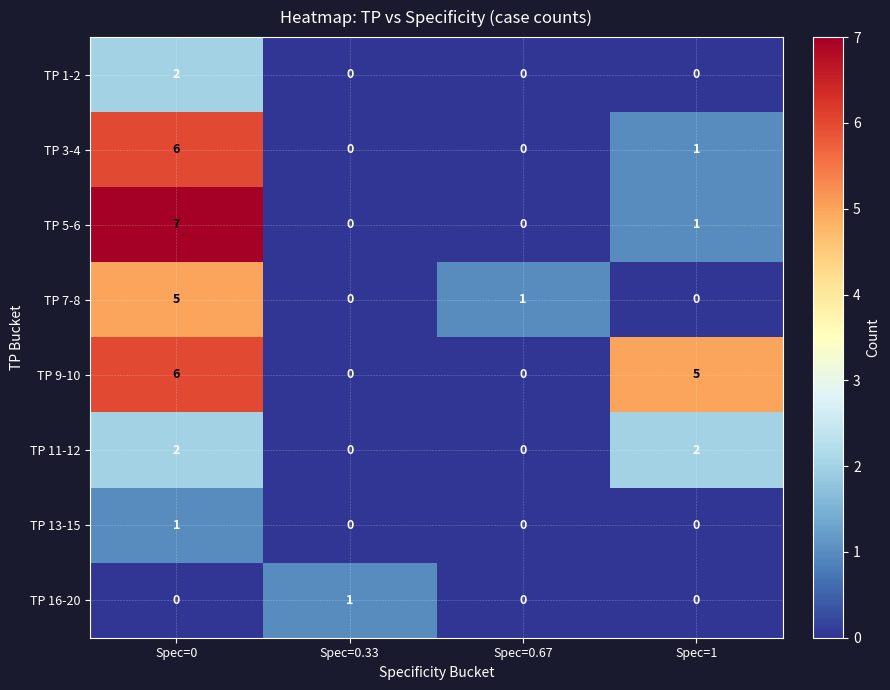

The value of TP 3-4 at Spec=0.33 is 0. True or false?

True